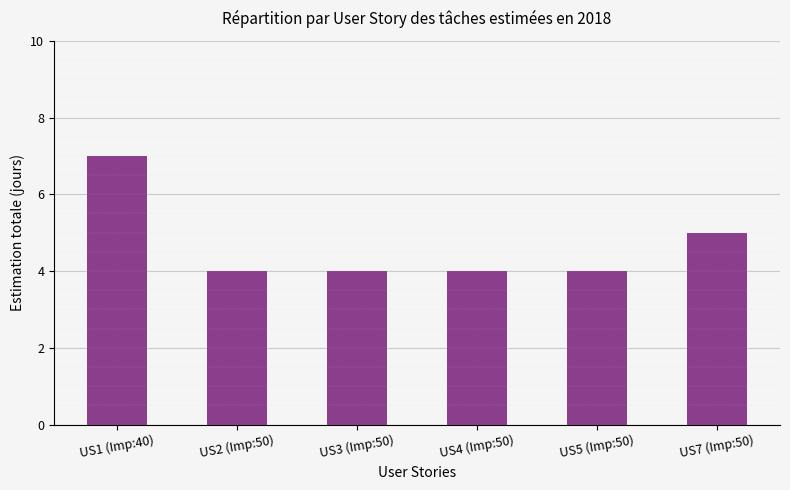

True or false: the data shows 5 at US7 (Imp:50).

True